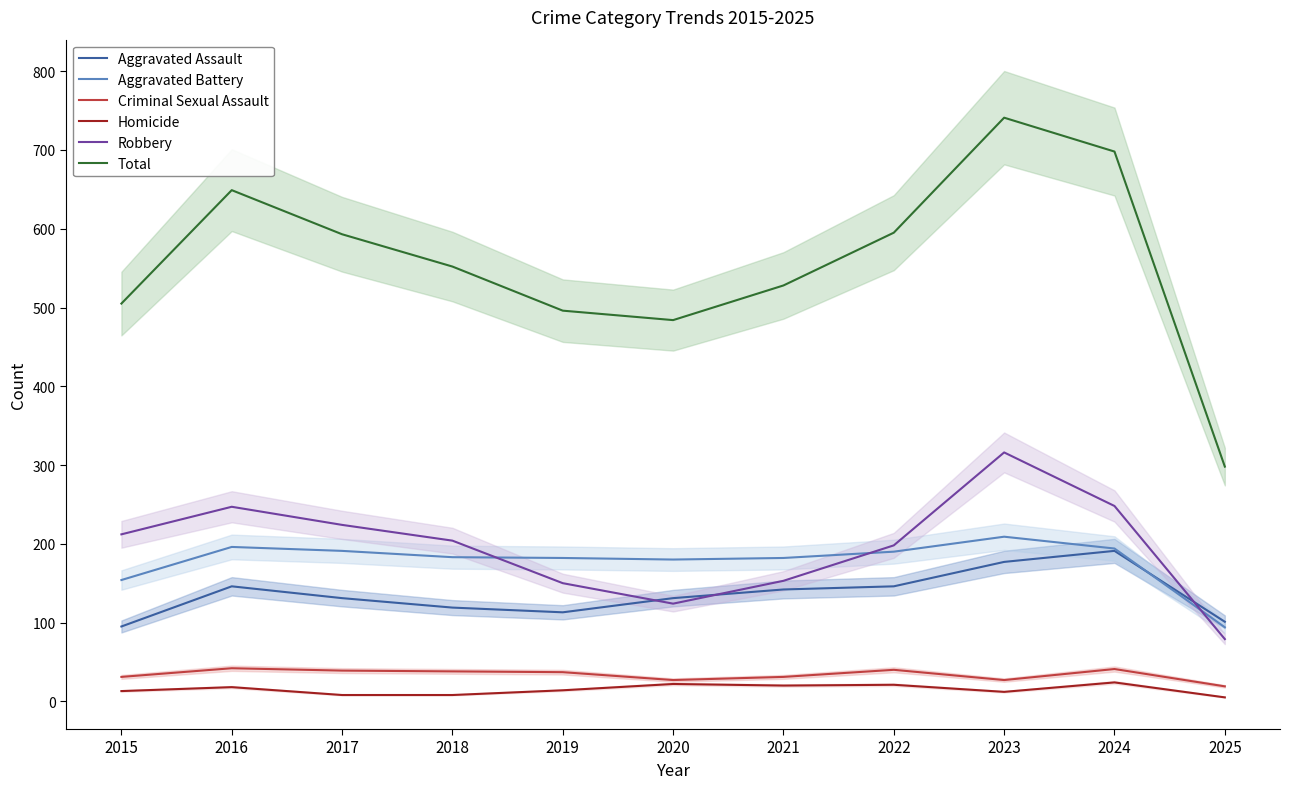

Read the Aggravated Battery value at 2023, to the nearest 10.

210